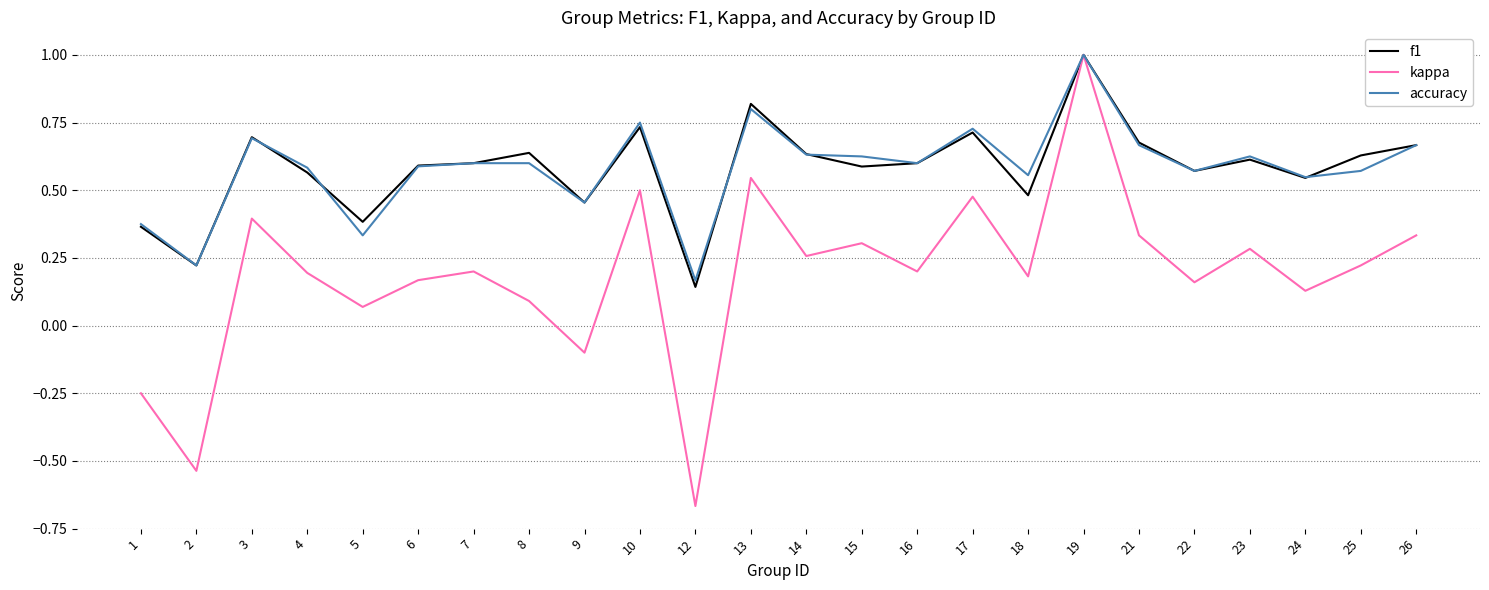

At 8, list the series in order from smallest to largest.

kappa, accuracy, f1